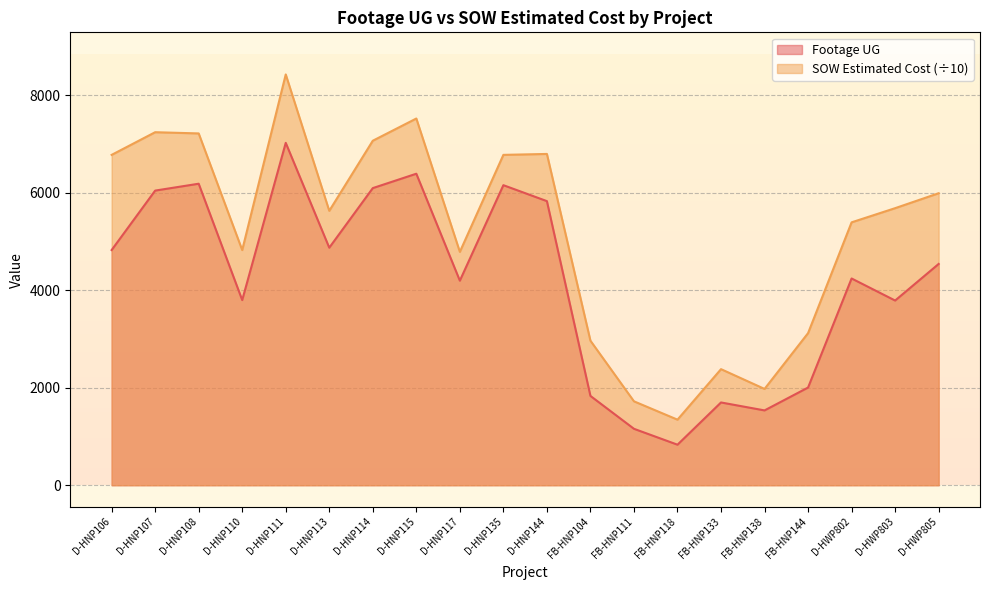

What value does the SOW Estimated Cost series have at D-HNP113?

5626.2